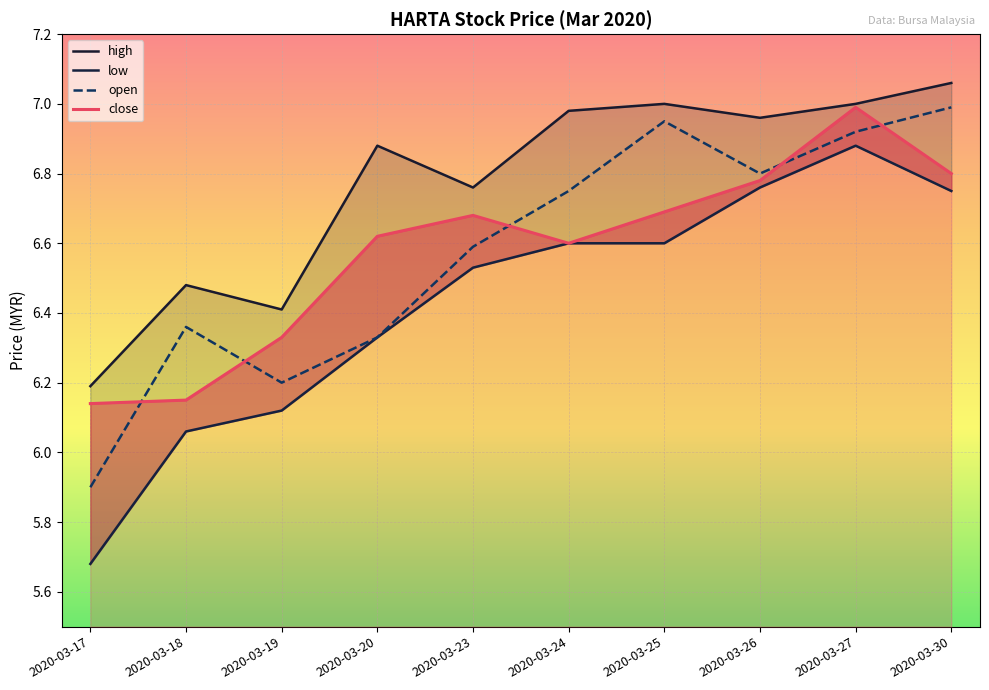

Rank the categories by open value from highest to lowest.

2020-03-30, 2020-03-25, 2020-03-27, 2020-03-26, 2020-03-24, 2020-03-23, 2020-03-18, 2020-03-20, 2020-03-19, 2020-03-17